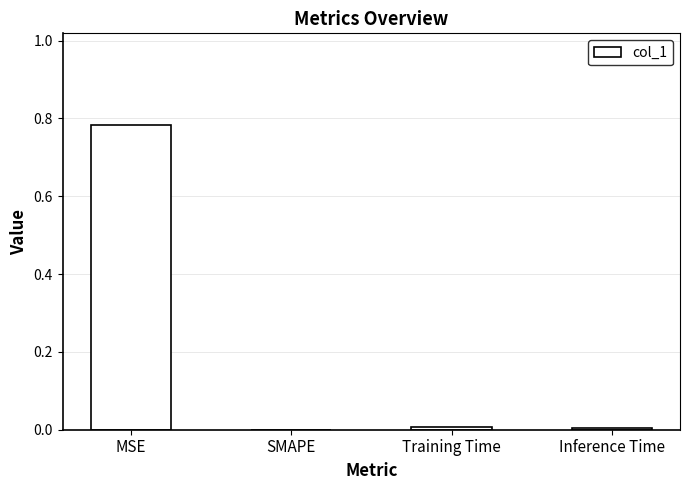

Between Training Time and MSE, which is larger?

MSE